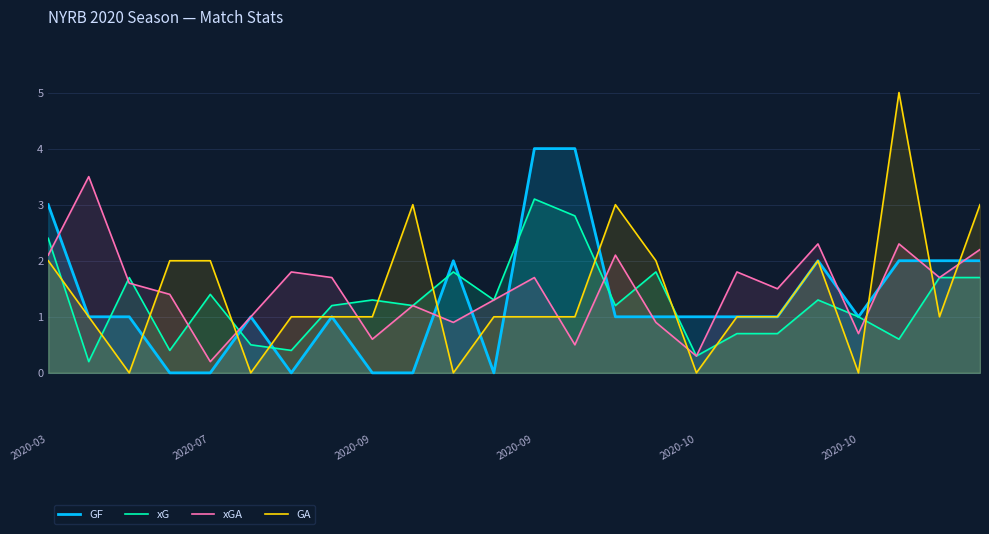

What is the sum of the GA values at 9 and 6?

4.0